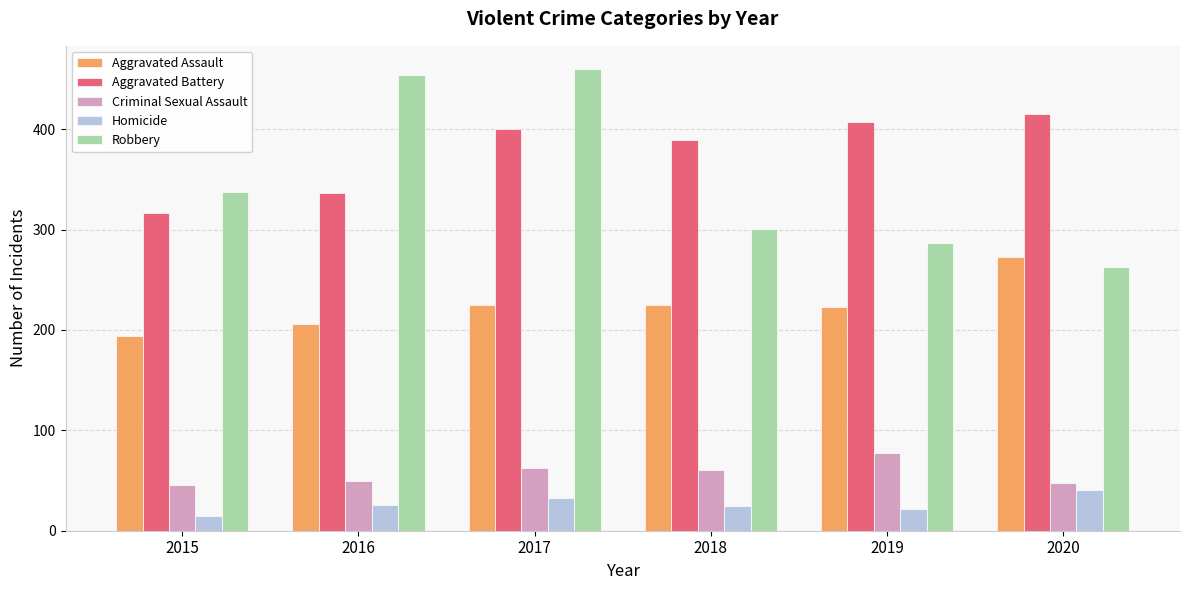

What are all the series names shown in the legend?

Aggravated Assault, Aggravated Battery, Criminal Sexual Assault, Homicide, Robbery